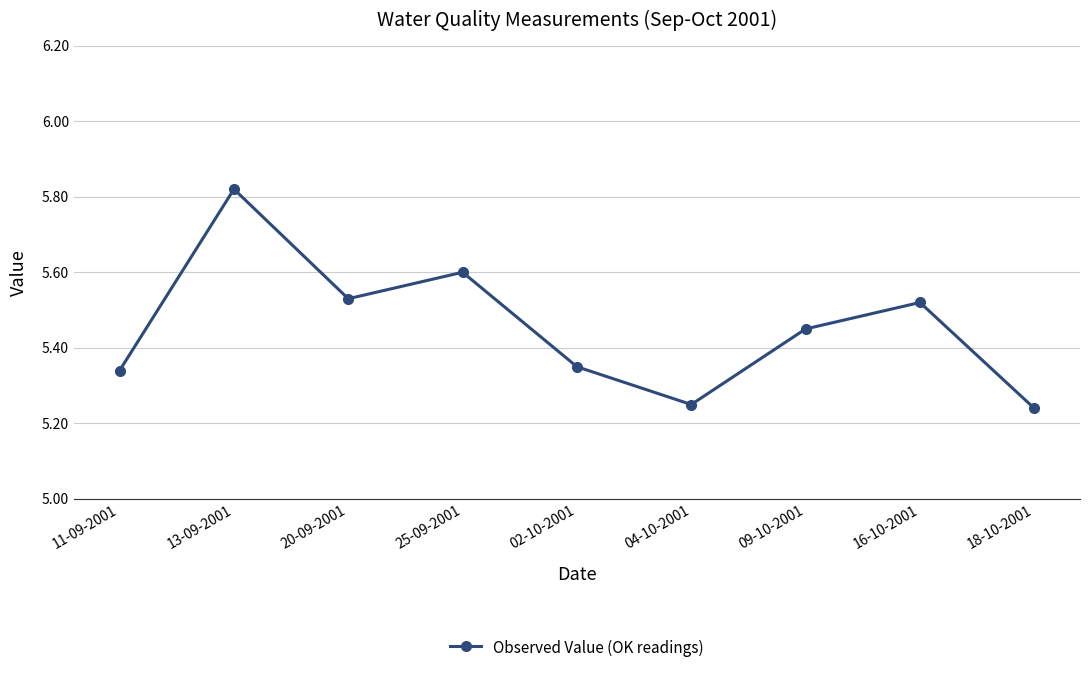

List the labels in order of value, largest first.

13-09-2001, 25-09-2001, 20-09-2001, 16-10-2001, 09-10-2001, 02-10-2001, 11-09-2001, 04-10-2001, 18-10-2001